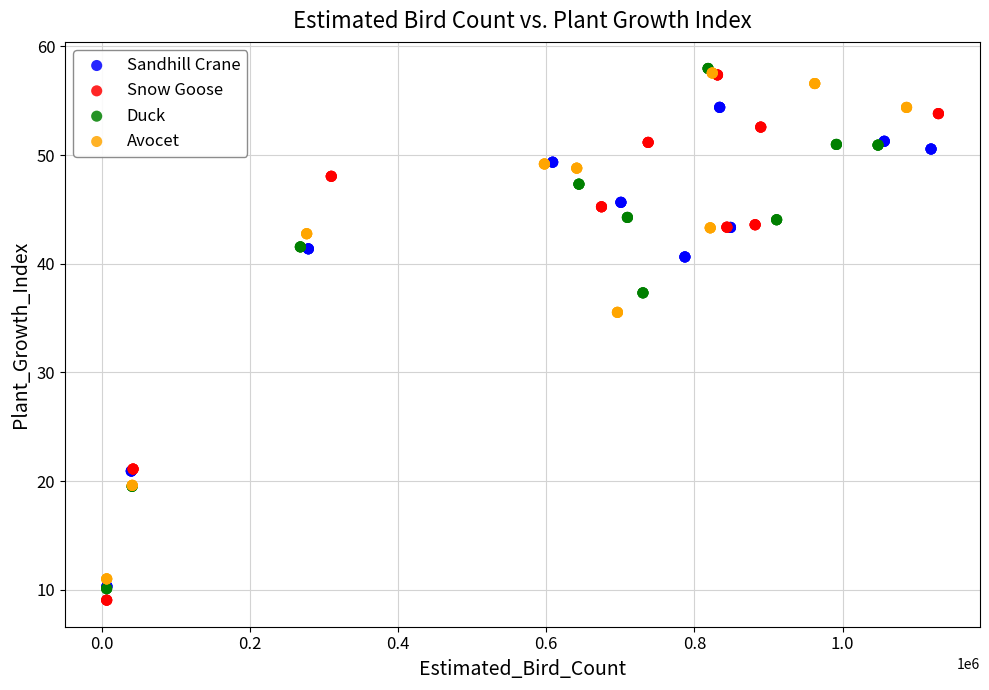

Which series contains the lowest Y value?

Snow Goose